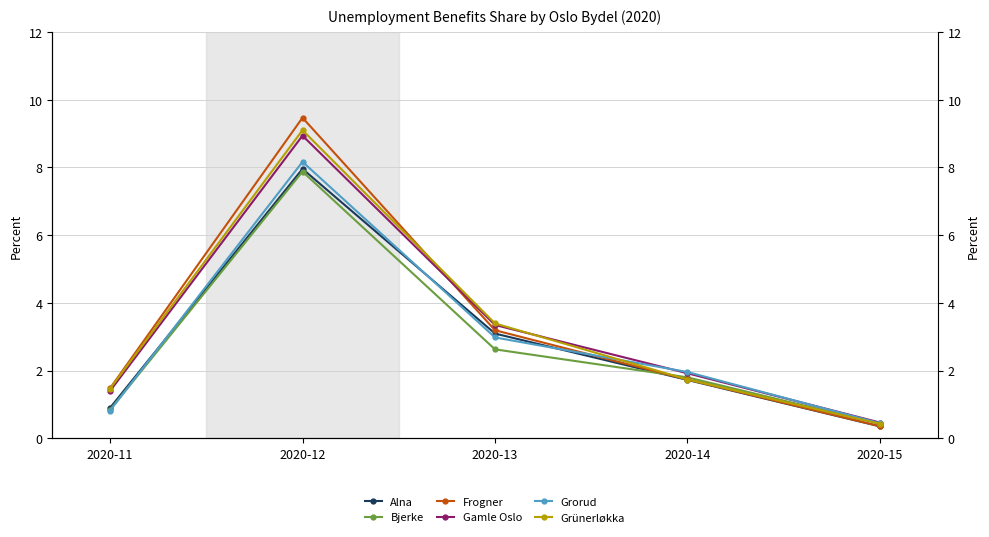

Is it true that Grorud equals 3.0 at 2020-13?

True